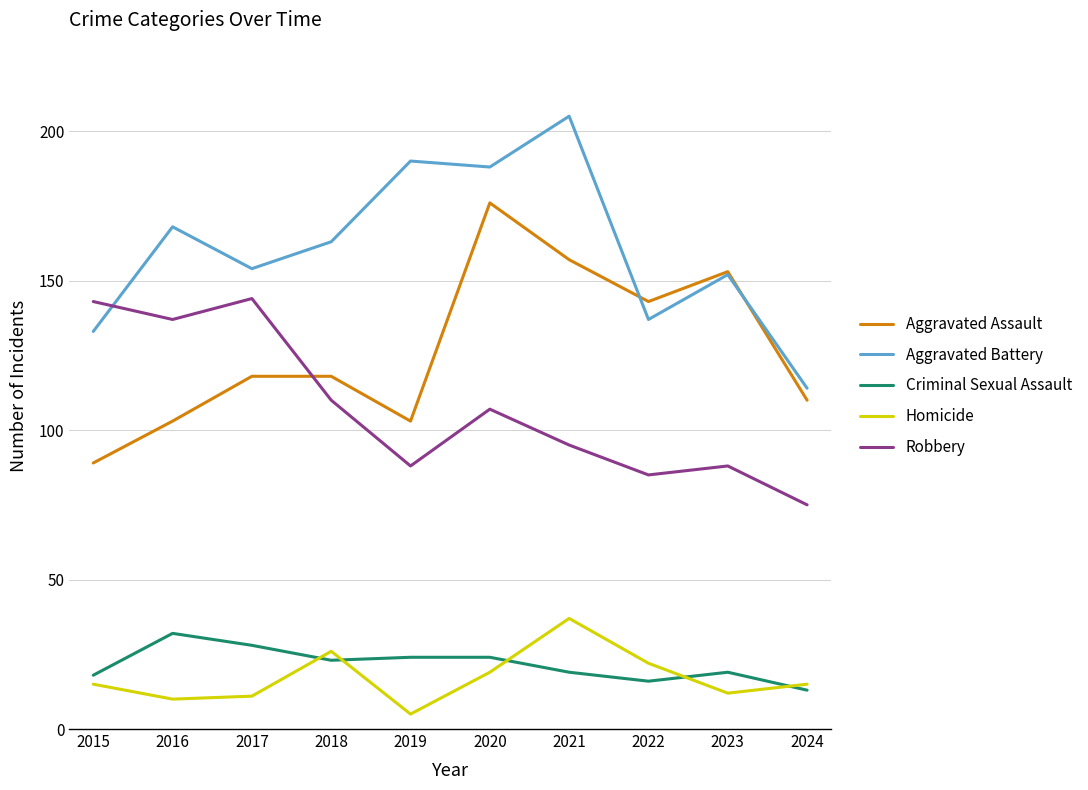

What is the difference between the Aggravated Assault values at 2019 and 2018?

15